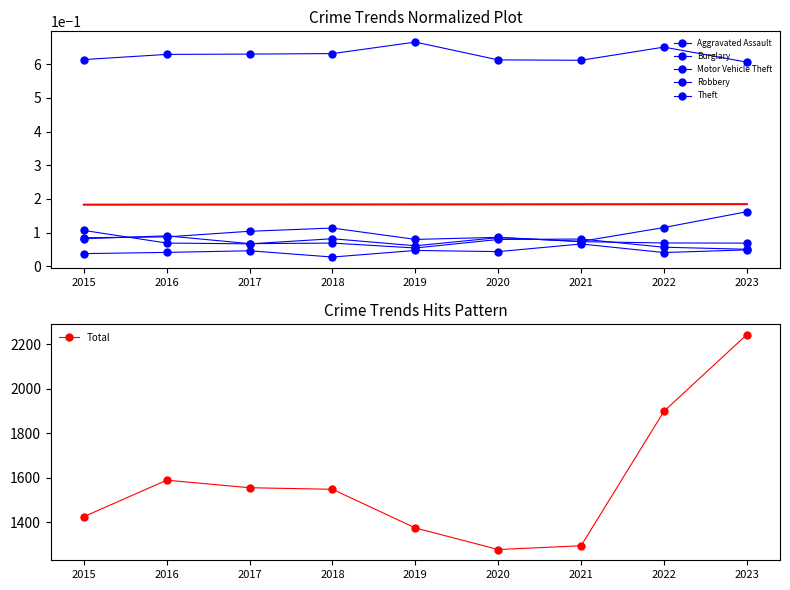

In Motor Vehicle Theft, how many points are lower than both neighbors (excluding endpoints)?

3